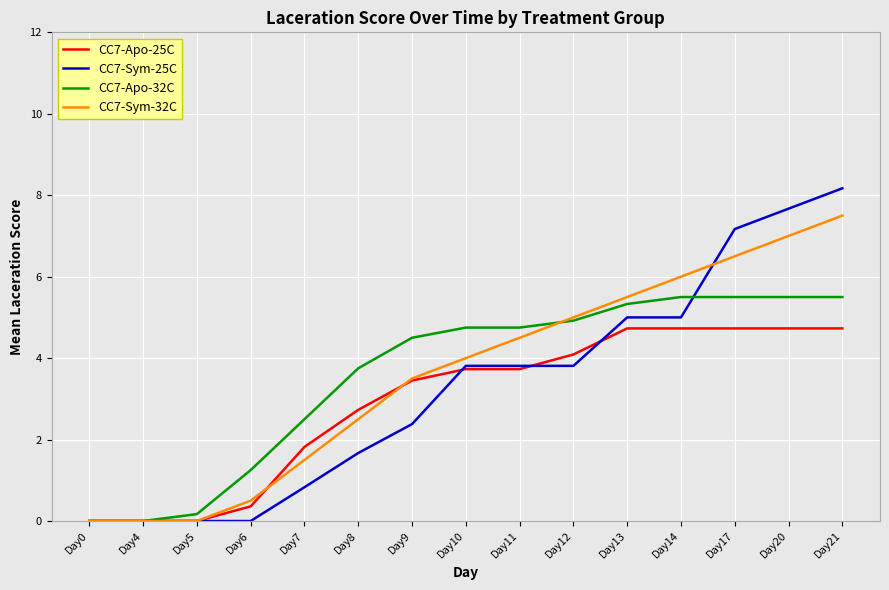

True or false: CC7-Sym-25C has a value of 0.8 at Day7.

True